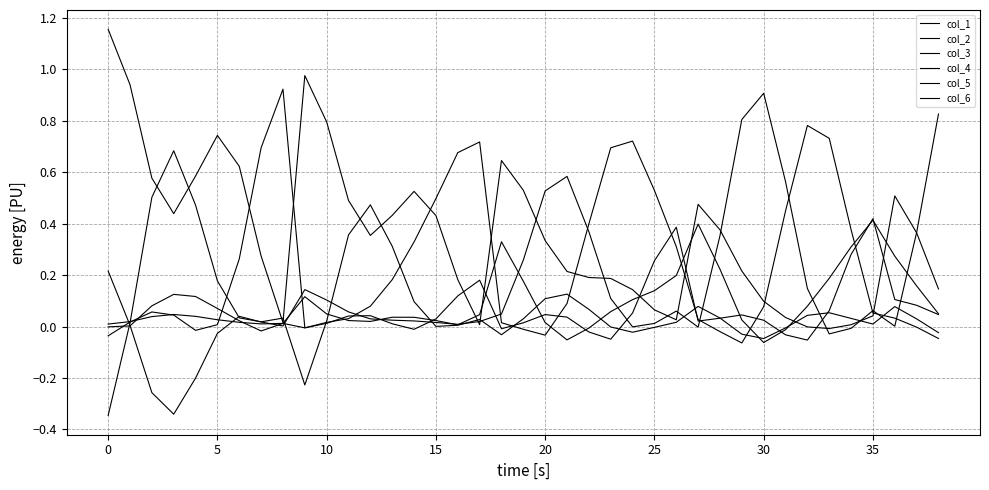

Does the chart display data point markers on the line(s)?

No